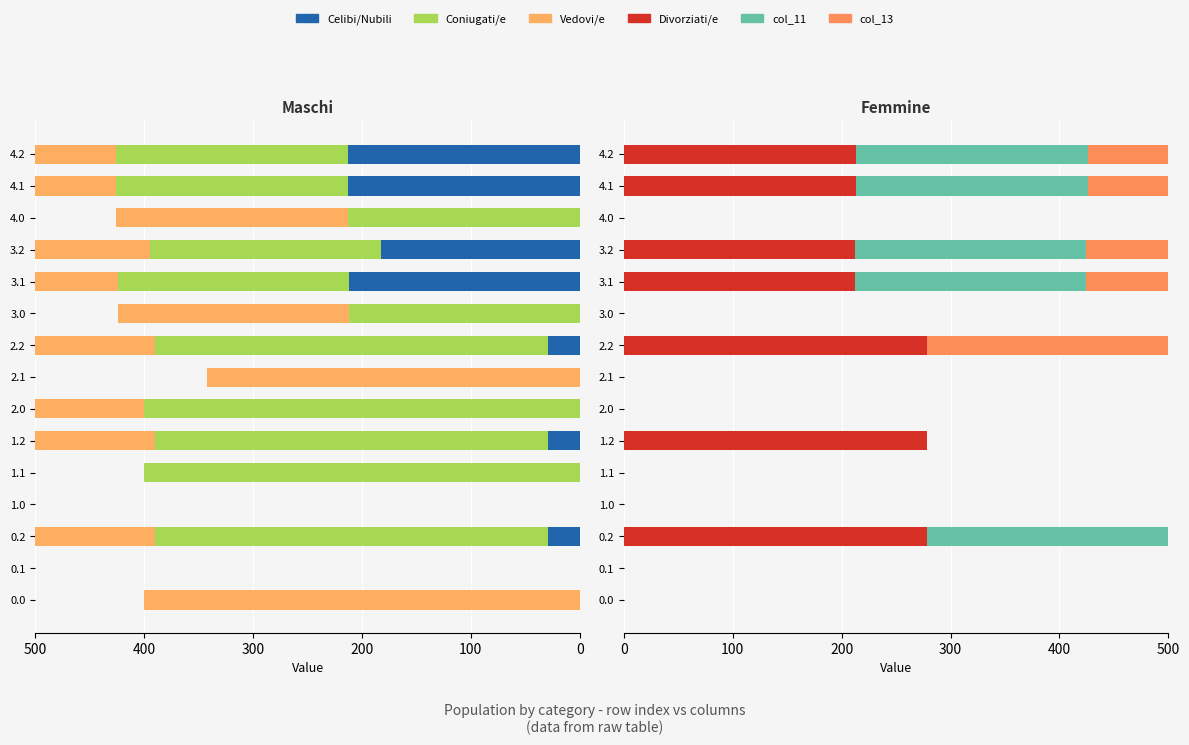

Which series has the largest range (max minus min)?

Coniugati/e